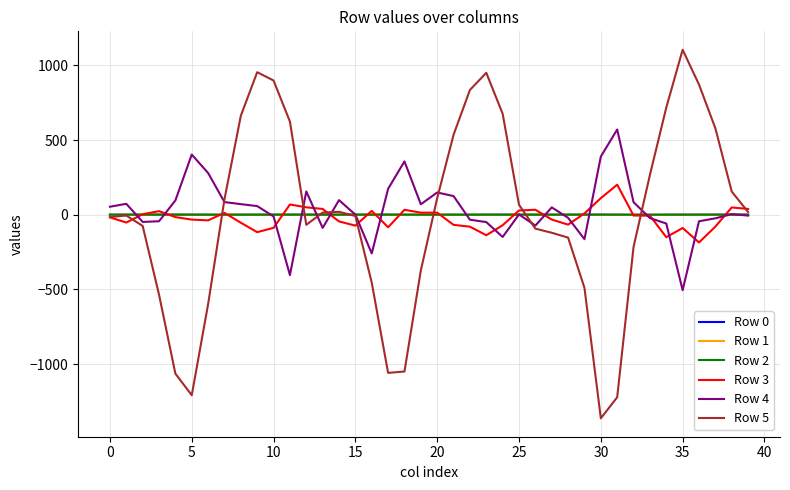

What is the minimum value for Row 3?

-185.2